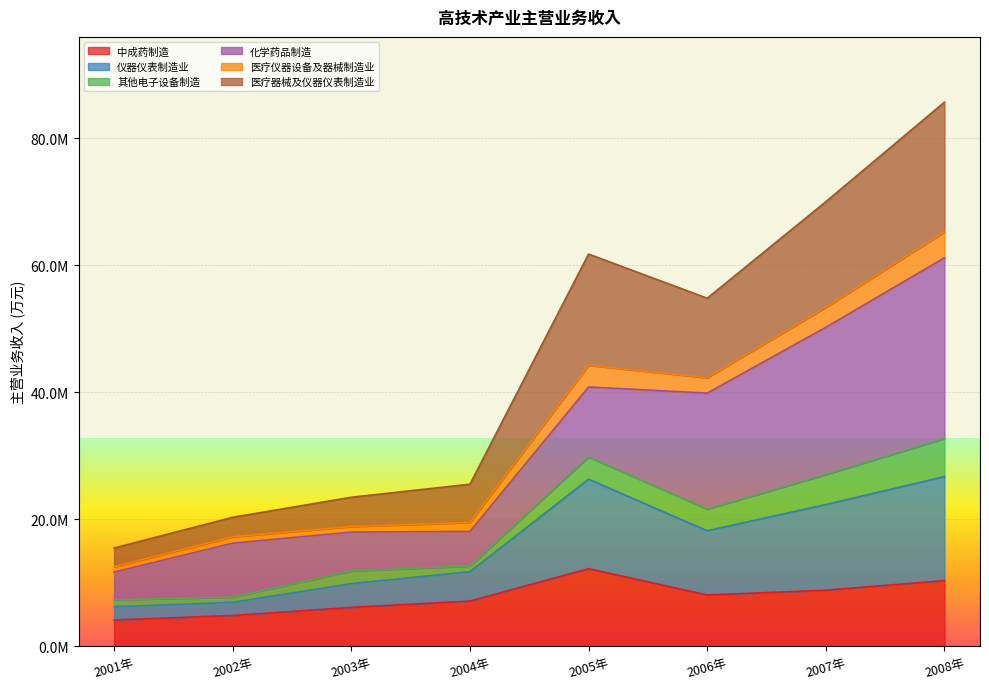

At which label does 医疗器械及仪器仪表制造业 reach its minimum?

2001年